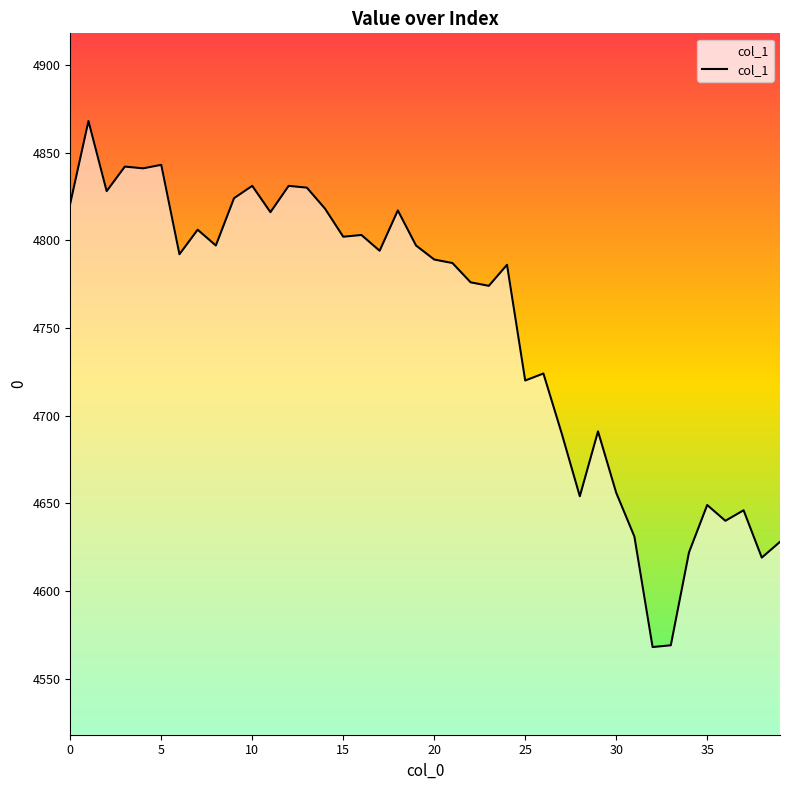

What is the minimum value shown in the chart?

4568